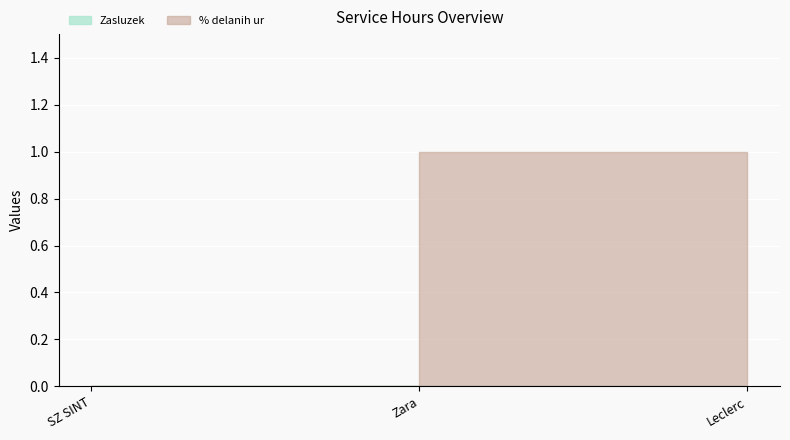

How many values are below 1?

1